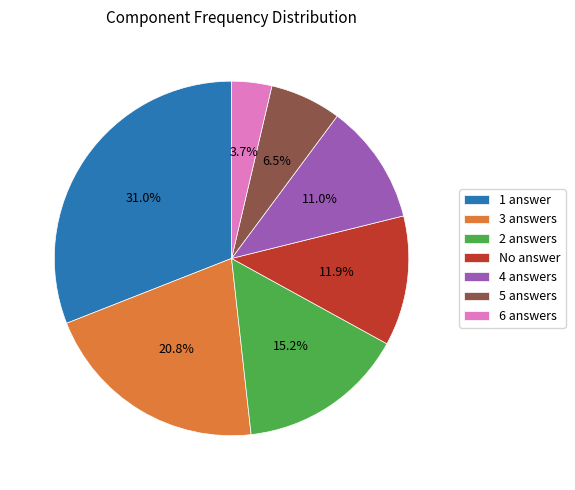

Which has a higher value, 4 answers or 3 answers?

3 answers